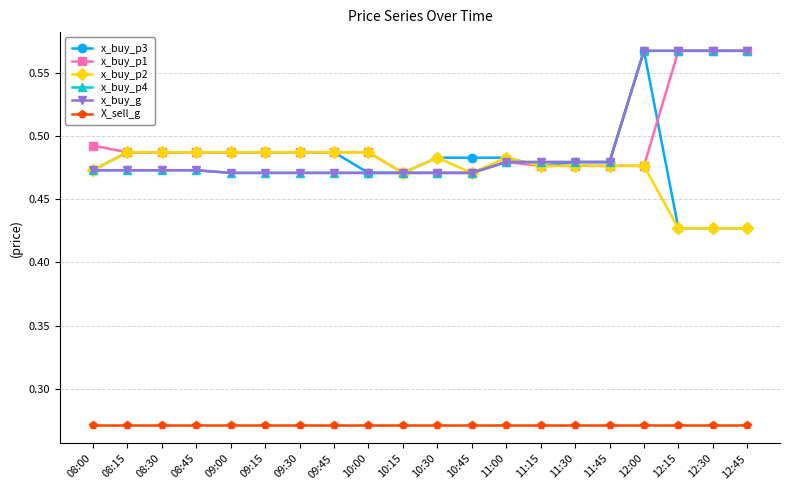

Is this an area chart (filled region under the line)?

No